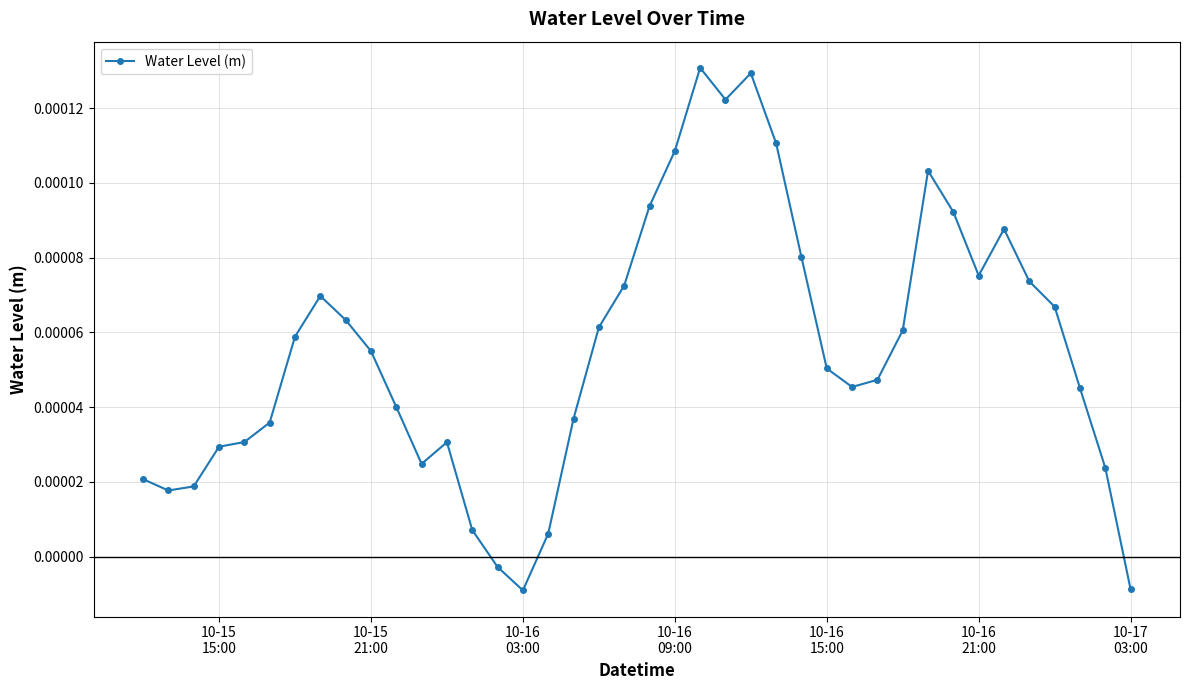

How many values are above zero?

37